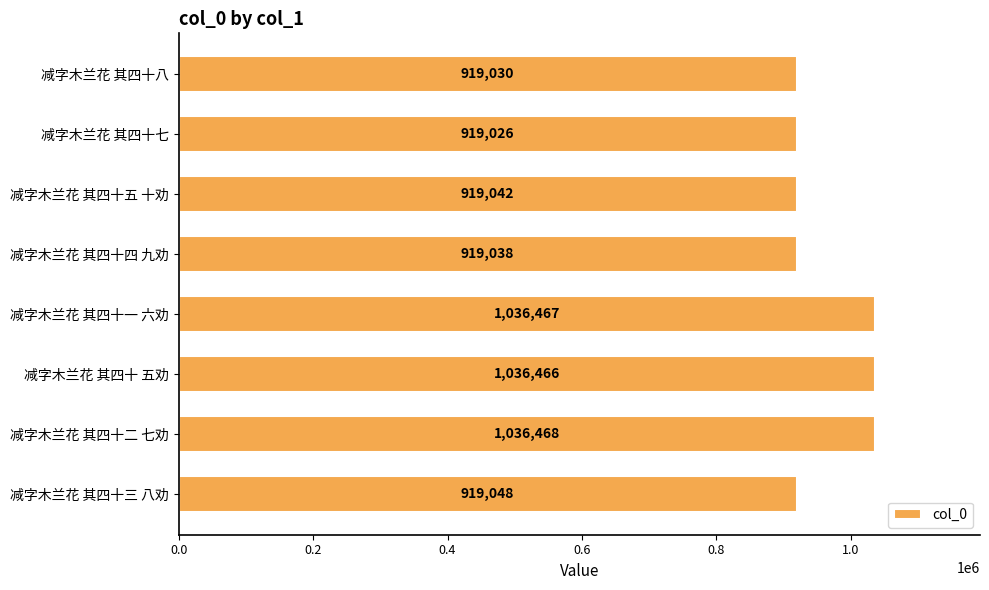

What is the difference between the maximum and minimum values?

117442